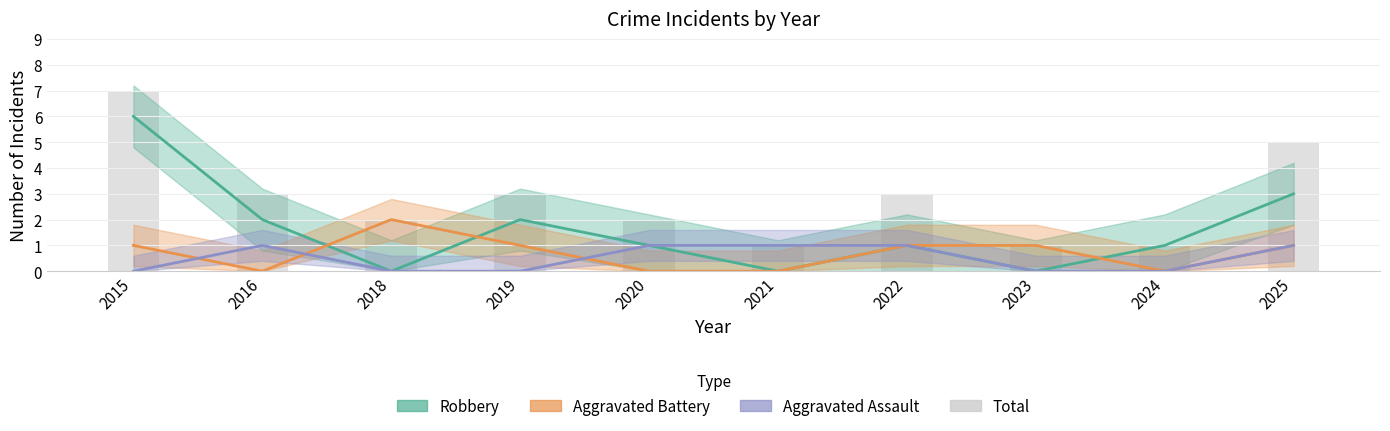

Where is Aggravated Battery nearest to the value 1?

2015